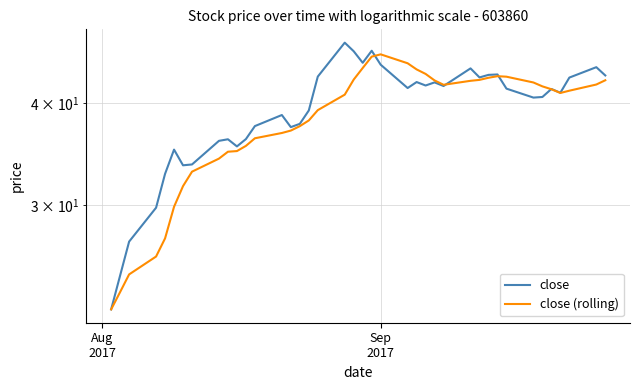

After their last crossing, which series has the higher values: close or close (rolling)?

close